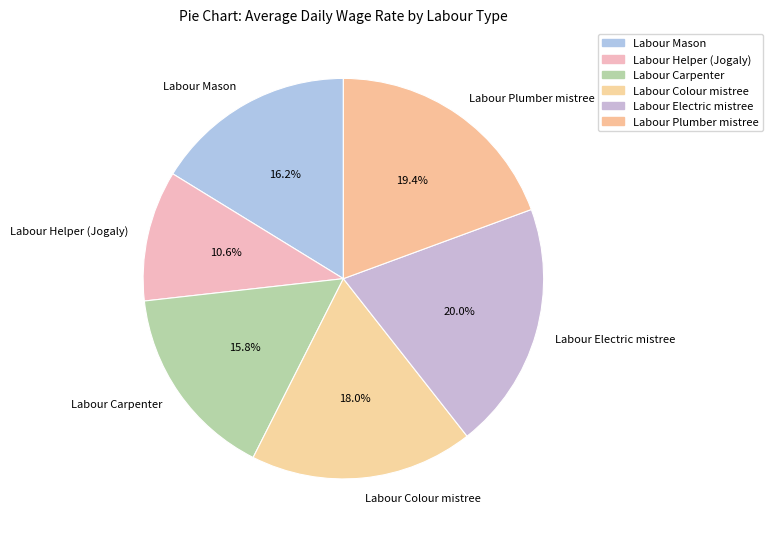

What percentage is the Labour Plumber mistree slice, to the nearest percent?

19%